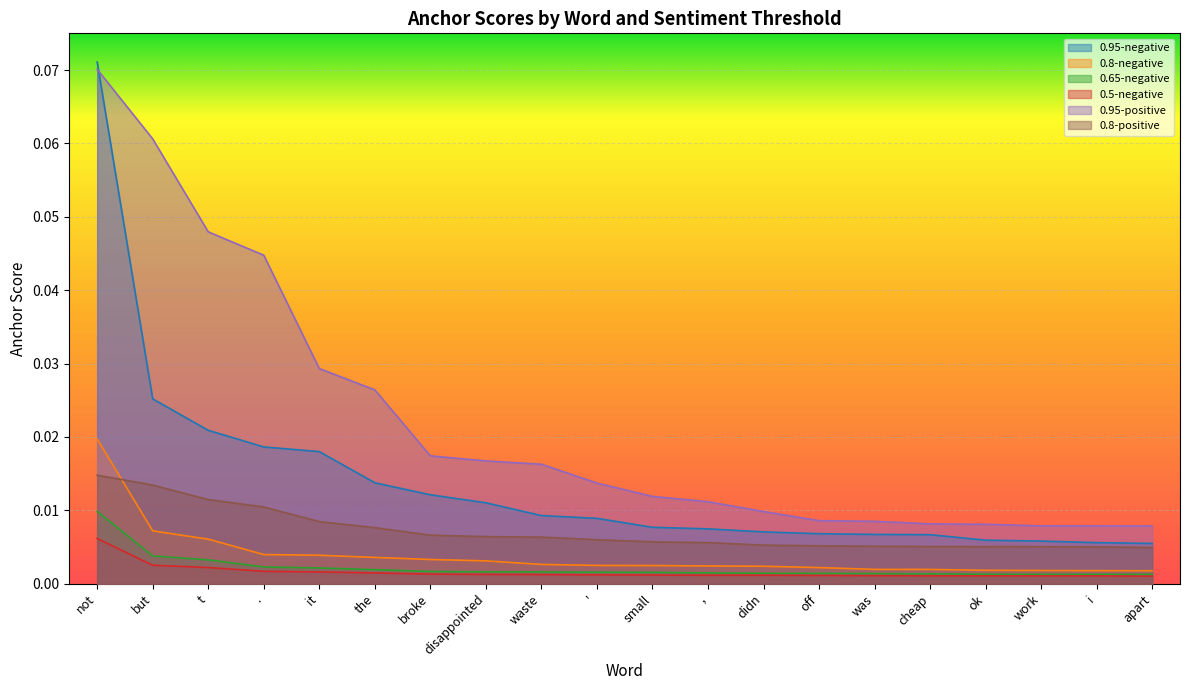

How many 0.65-negative values are between 0 and 1?

20